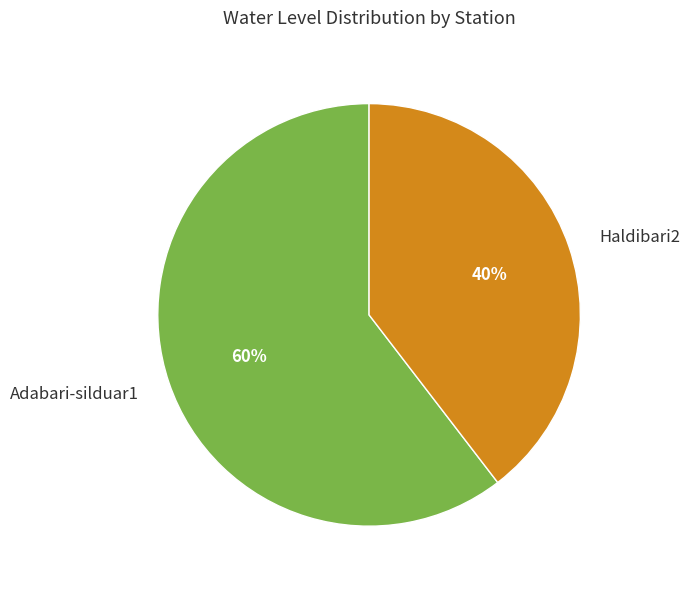

The Adabari-silduar1 slice represents 60% of the pie. True or false?

True